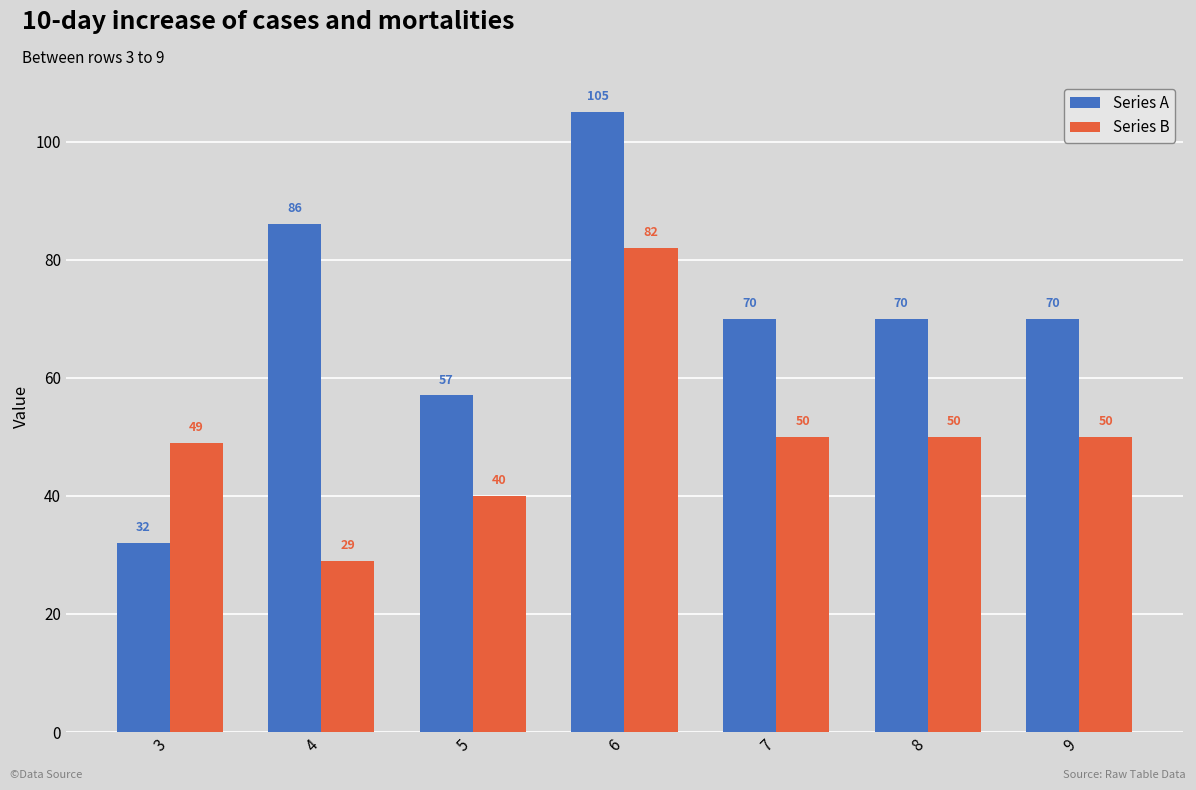

Count the number of categories in the chart.

7